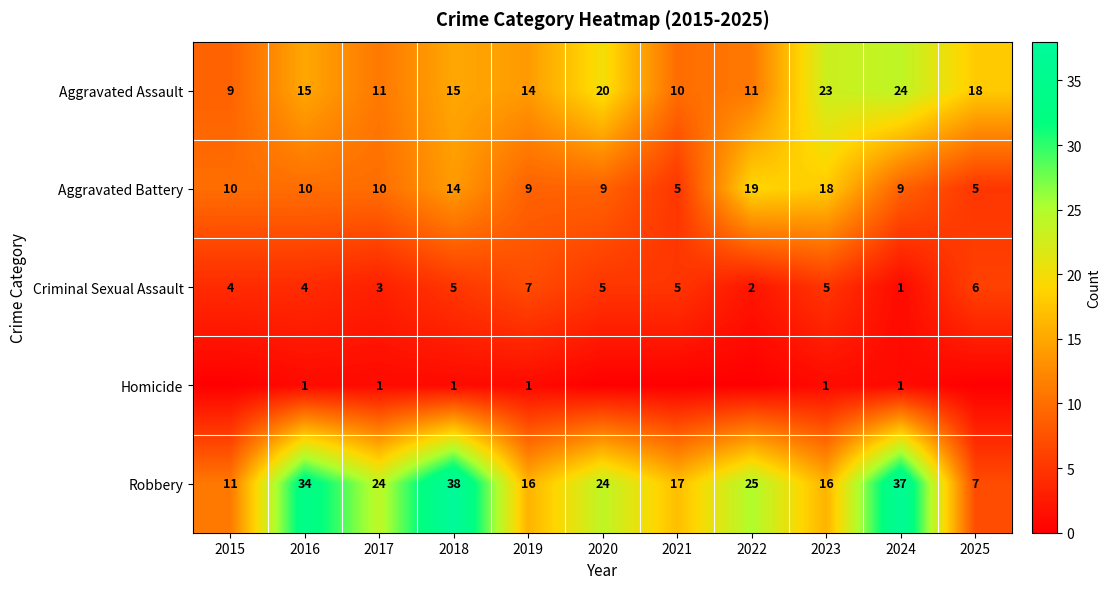

What is the difference between the highest and lowest values at 2019?

15